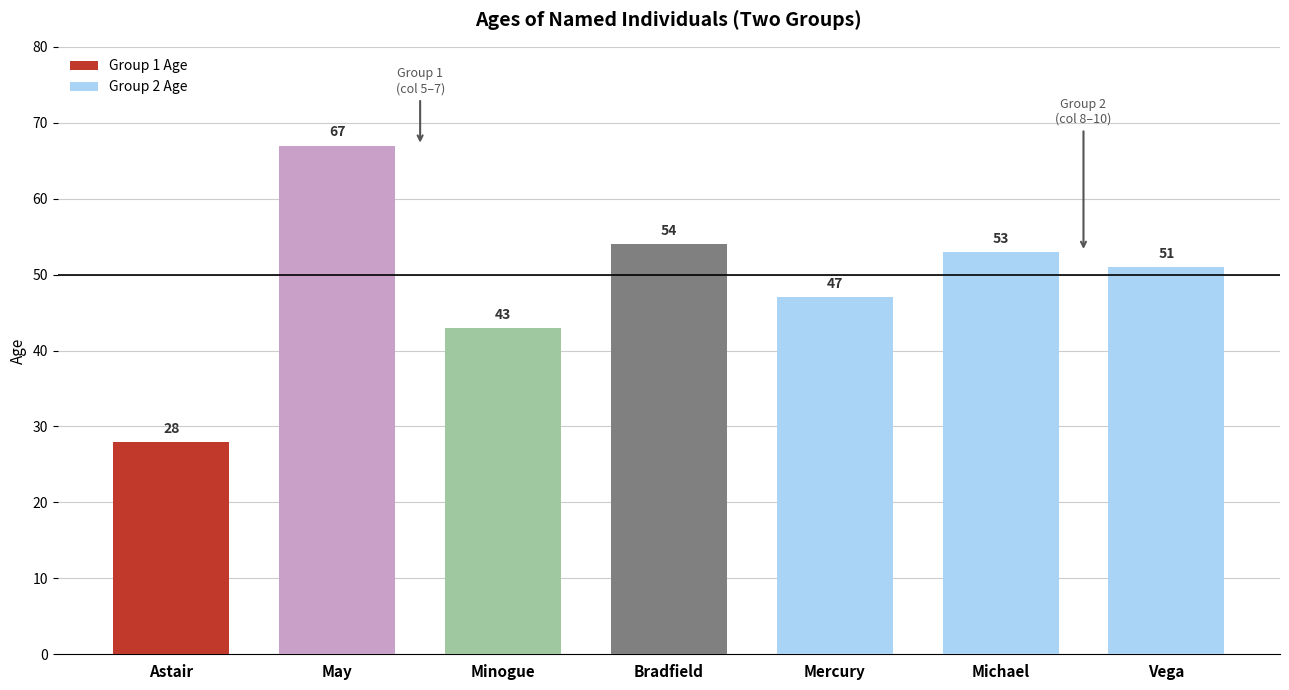

What is the lowest value of the Group 1 Age series?

28